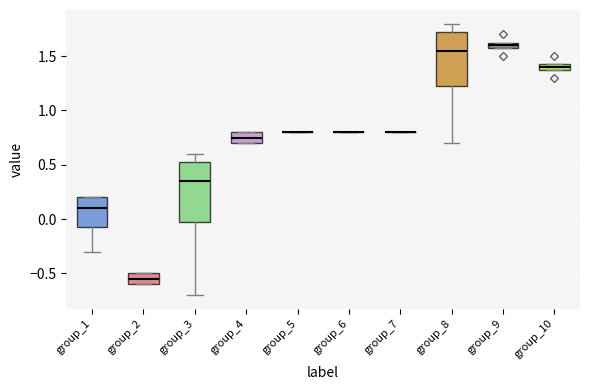

Where is the upper edge of the box for group_4 on the y-axis? The values are not printed on the chart, so give them approximately, as read against the axis.

0.80